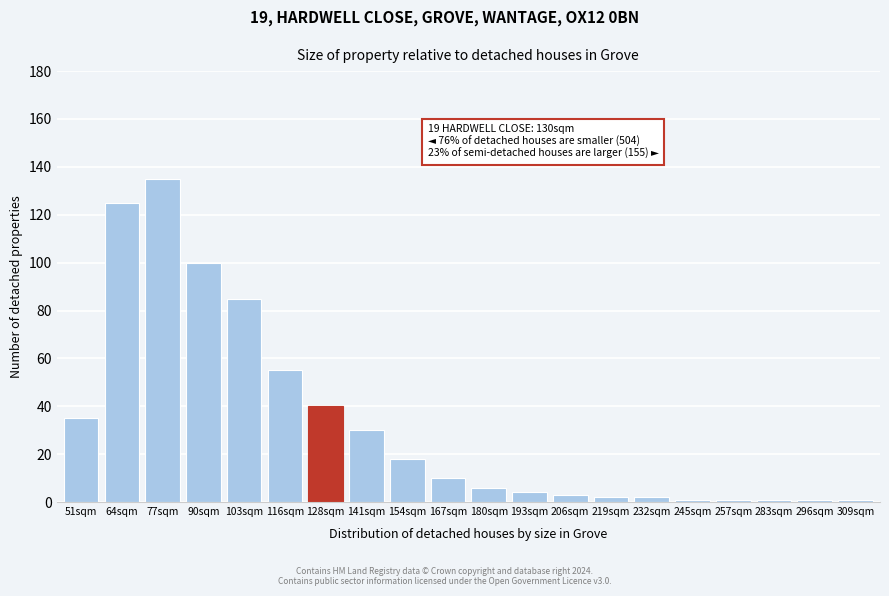

Reading right to left, transcribe all the data shown in this chart.

1	1	1	1	1	2	2	3	4	6	10	18	30	40	55	85	100	135	125	35